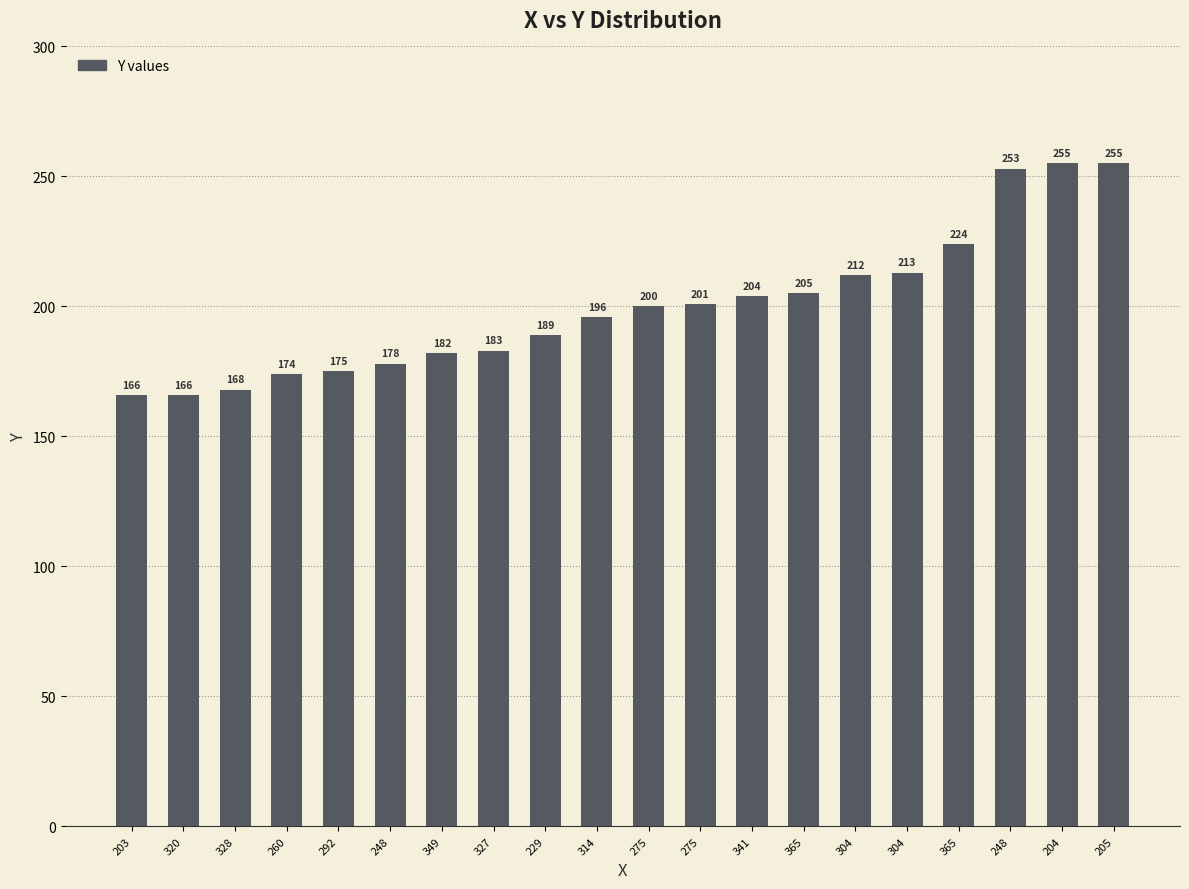

Approximately how many times larger is the value at 203 compared to 204?

0.7